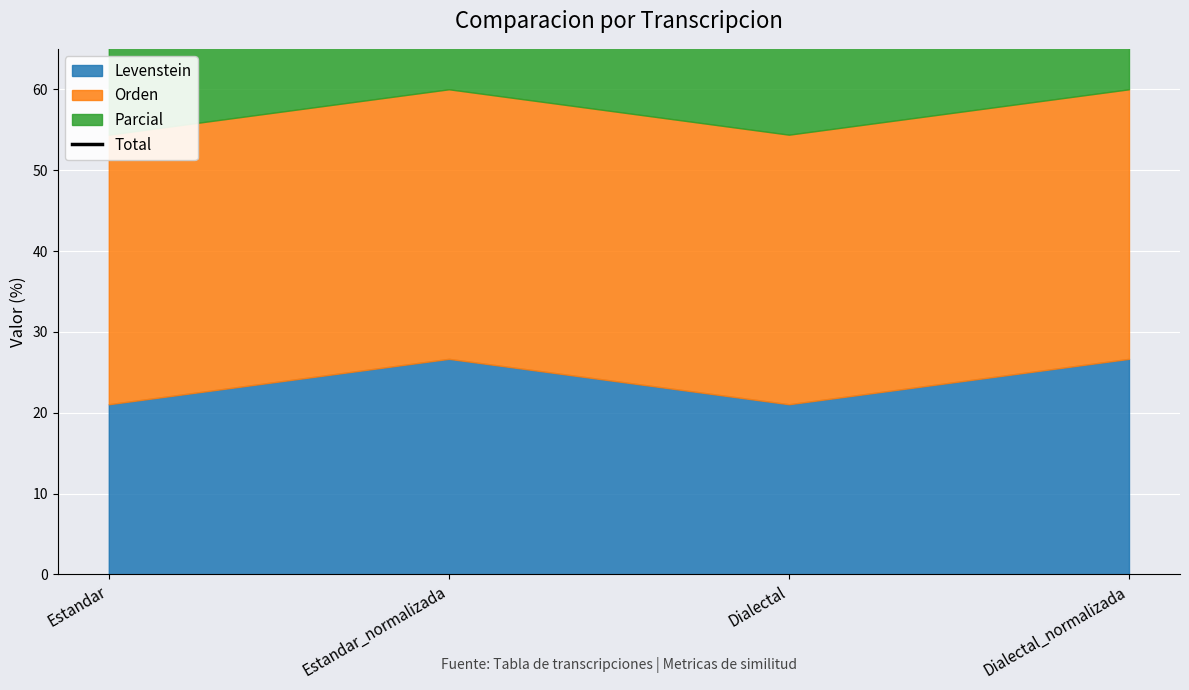

What is the label of the 4th point from the left?

Dialectal_normalizada